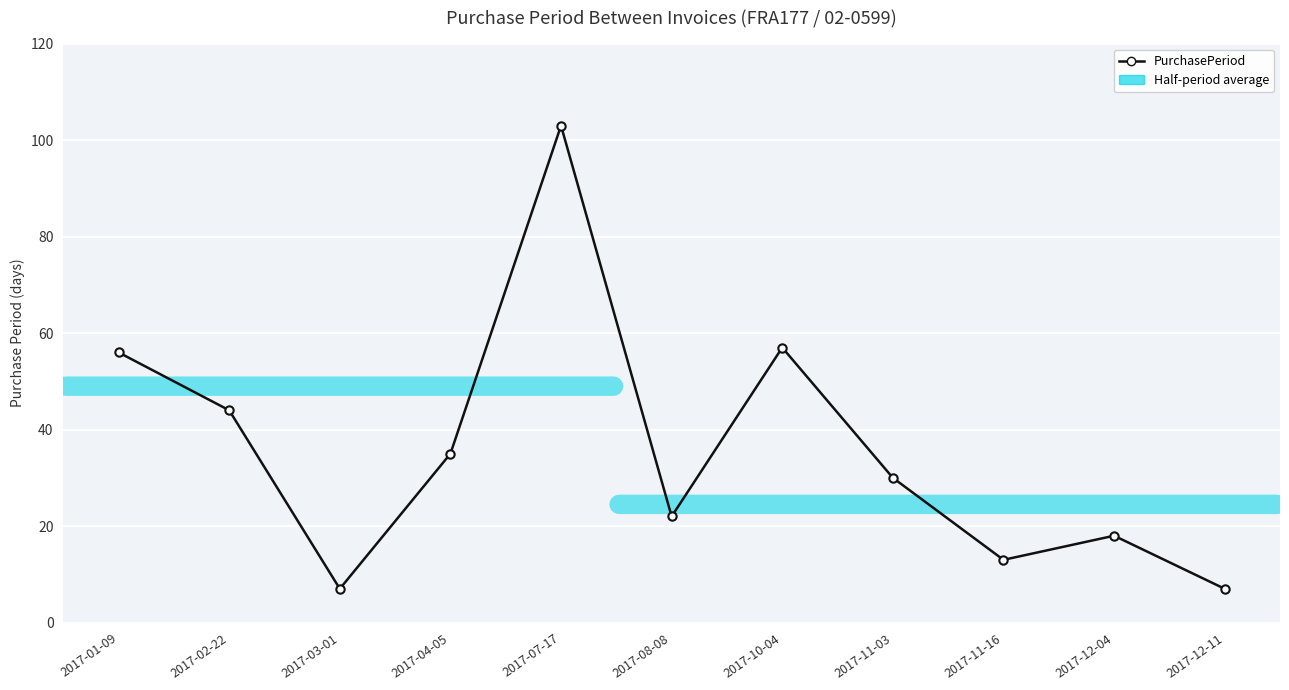

Reading left to right, extract all data points from this chart.

56	44	7	35	103	22	57	30	13	18	7